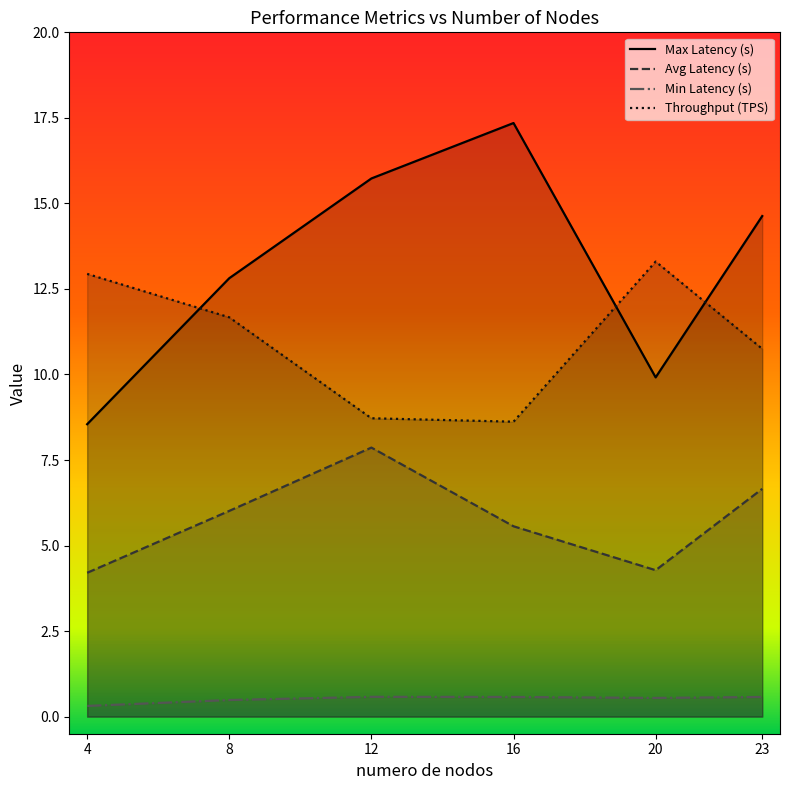

Reading right to left, list all the values displayed in this chart.

Max Latency (s): 14.6	9.9	17.3	15.7	12.8	8.5
Avg Latency (s): 6.7	4.3	5.6	7.9	6.0	4.2
Min Latency (s): 0.6	0.5	0.6	0.6	0.5	0.3
Throughput (TPS): 10.8	13.3	8.6	8.7	11.7	12.9